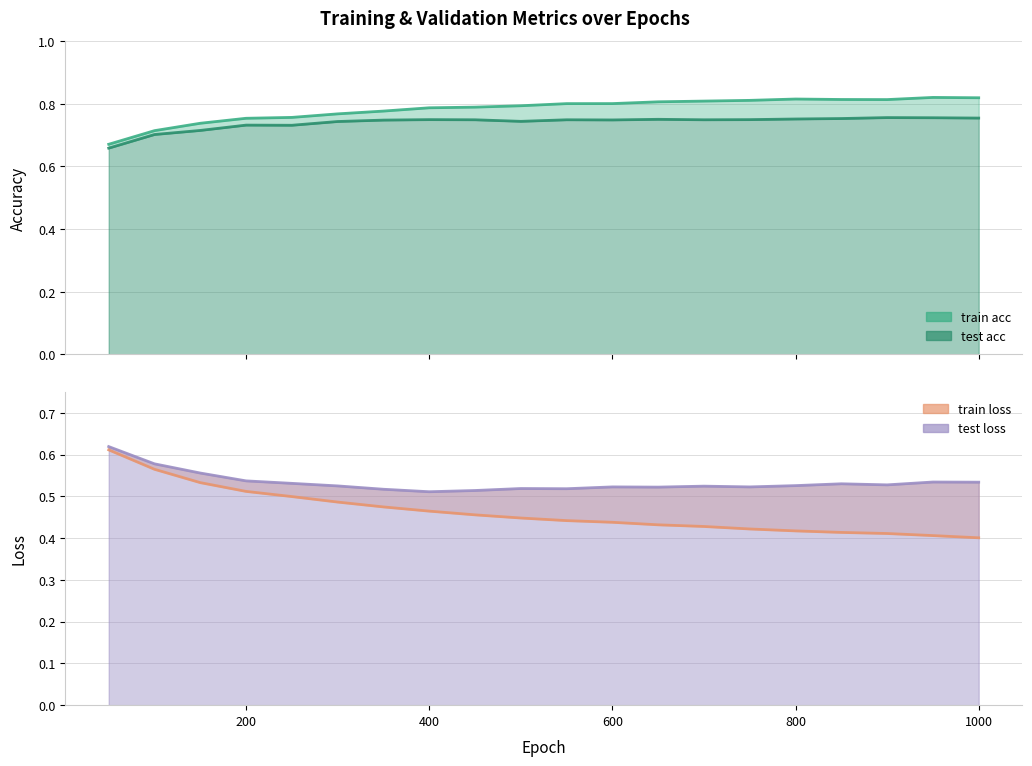

How many interior local valleys does the train acc series have?

1